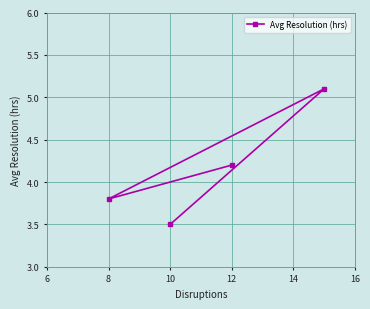

The value at 12 is 2.0. True or false?

False